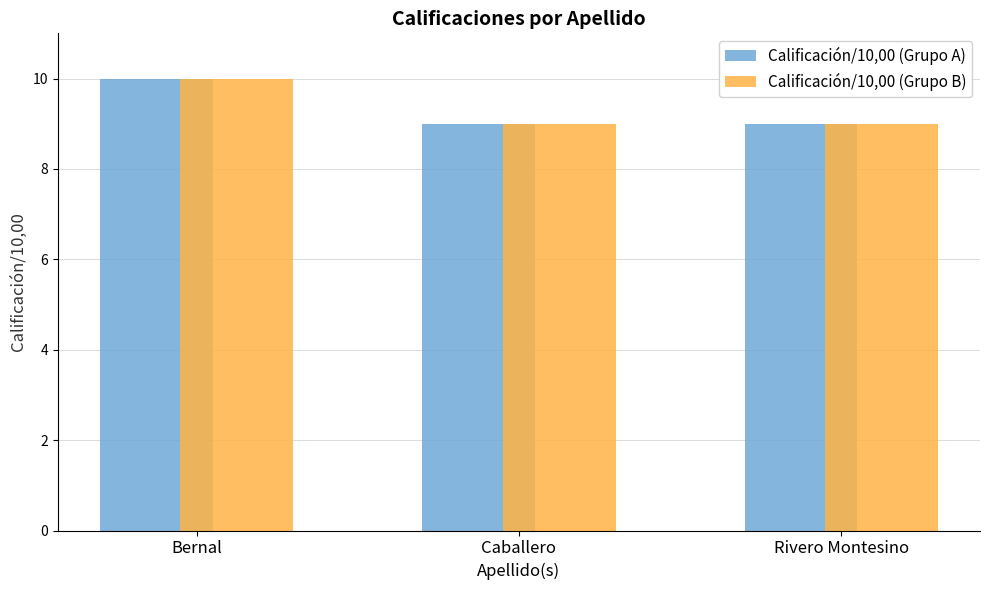

Is it true that Calificación/10,00 (Grupo A) equals 9 at Rivero Montesino?

True